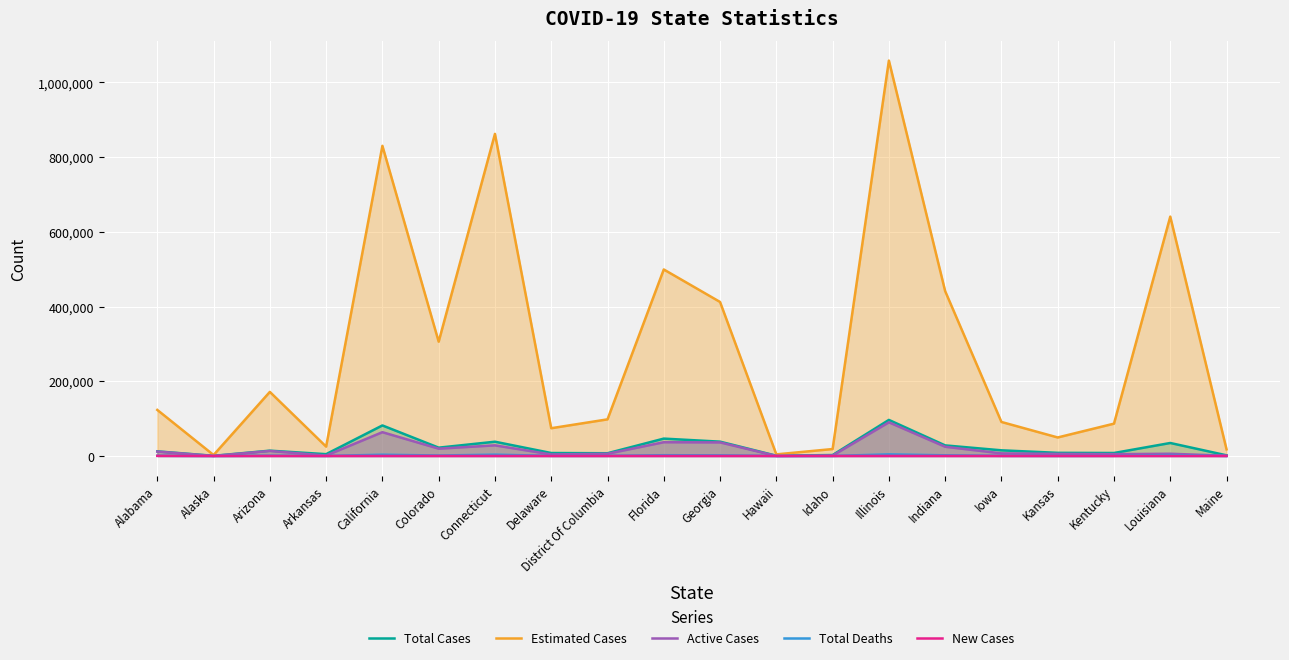

Reading right to left, extract all data points from this chart.

Total Cases: Maine=1713	Louisiana=34709	Kentucky=7935	Kansas=8340	Iowa=15083	Indiana=28255	Illinois=96485	Idaho=2455	Hawaii=640	Georgia=38283	Florida=46442	District Of Columbia=7270	Delaware=7869	Connecticut=38116	Colorado=22202	California=81711	Arkansas=4813	Arizona=14170	Alaska=399	Alabama=12331
Estimated Cases: Maine=17750	Louisiana=640750	Kentucky=86500	Kansas=49500	Iowa=91000	Indiana=441250	Illinois=1058500	Idaho=18500	Hawaii=4250	Georgia=412250	Florida=499250	District Of Columbia=98000	Delaware=74250	Connecticut=862250	Colorado=306000	California=830250	Arkansas=25000	Arizona=171500	Alaska=2500	Alabama=123250
Active Cases: Maine=589	Louisiana=5897	Kentucky=4804	Kansas=5538	Iowa=6922	Indiana=24621	Illinois=90083	Idaho=1002	Hawaii=49	Georgia=36294	Florida=36807	District Of Columbia=5850	Delaware=4027	Connecticut=28403	Colorado=19487	California=63643	Arkansas=1068	Arizona=13414	Alaska=44	Alabama=11818
Total Deaths: Maine=71	Louisiana=2563	Kentucky=346	Kansas=198	Iowa=364	Indiana=1765	Illinois=4234	Idaho=74	Hawaii=17	Georgia=1649	Florida=1997	District Of Columbia=392	Delaware=297	Connecticut=3449	Colorado=1224	California=3321	Arkansas=100	Arizona=686	Alaska=10	Alabama=493
New Cases: Maine=0	Louisiana=0	Kentucky=0	Kansas=0	Iowa=0	Indiana=0	Illinois=0	Idaho=0	Hawaii=0	Georgia=0	Florida=0	District Of Columbia=0	Delaware=0	Connecticut=0	Colorado=0	California=0	Arkansas=0	Arizona=0	Alaska=0	Alabama=245